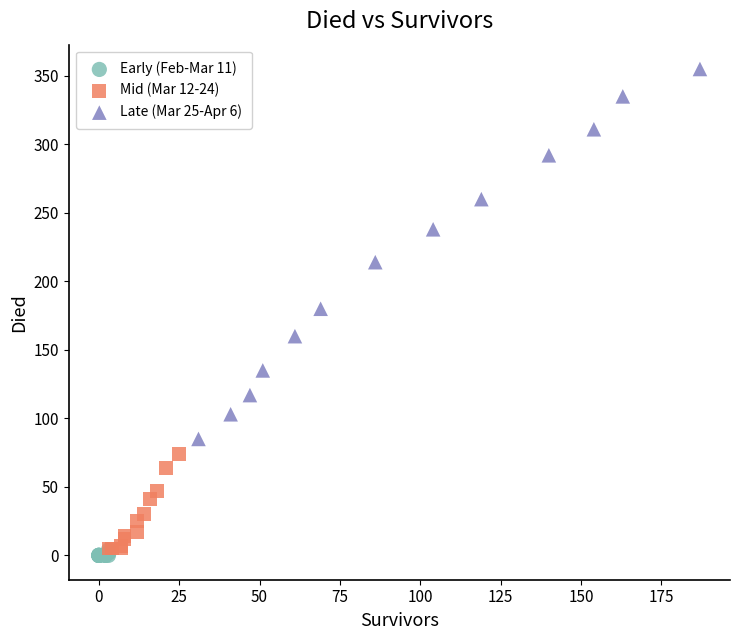

Which series reaches the maximum Y coordinate?

Late (Mar 25-Apr 6)